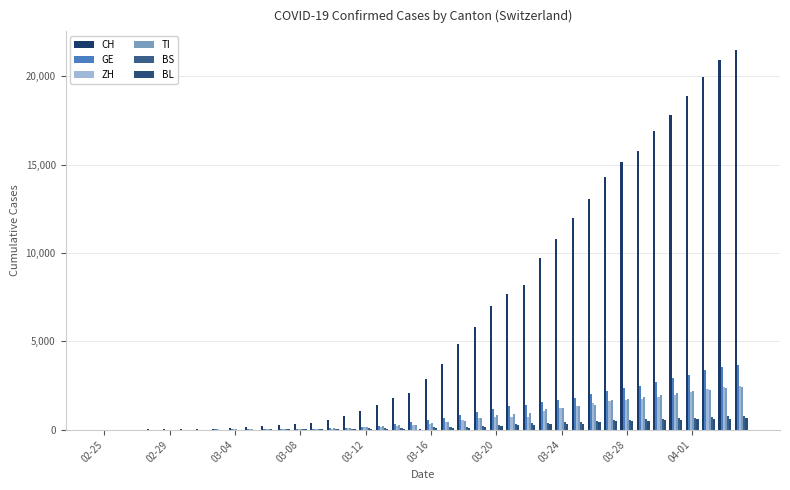

Does the chart contain stacked bars?

No